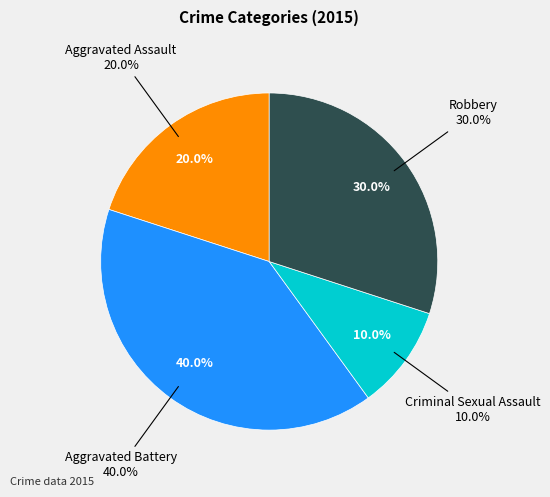

The Aggravated Battery slice represents 51% of the pie. True or false?

False